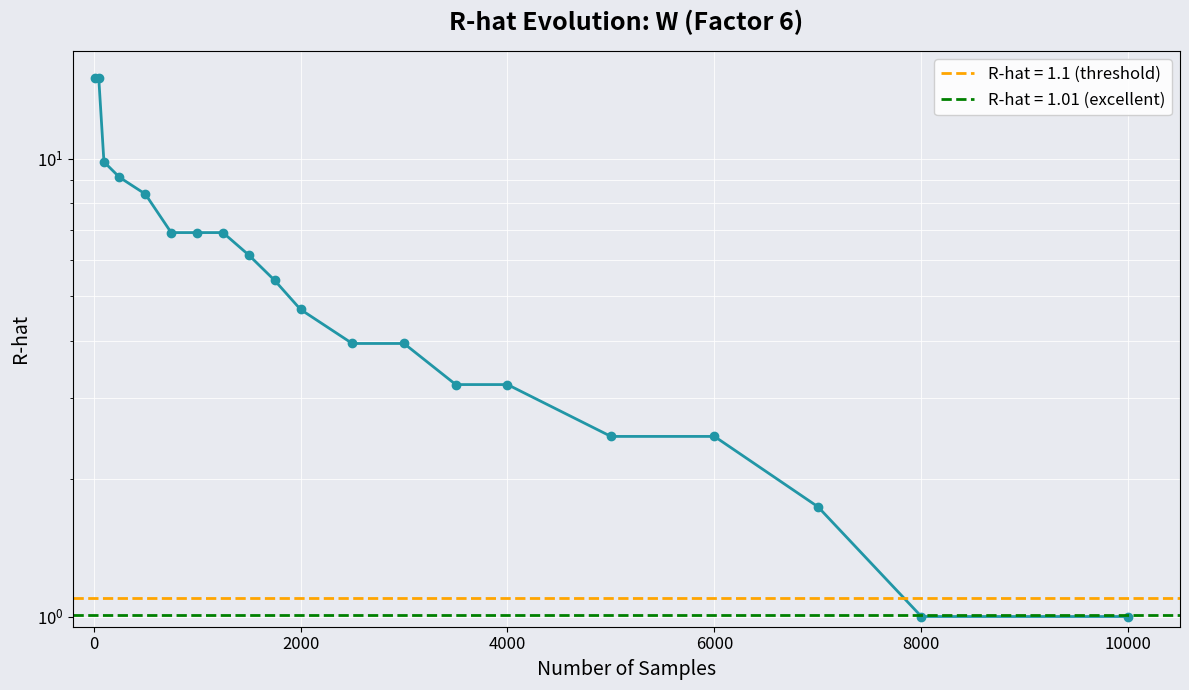

How many data points are above 5?

10